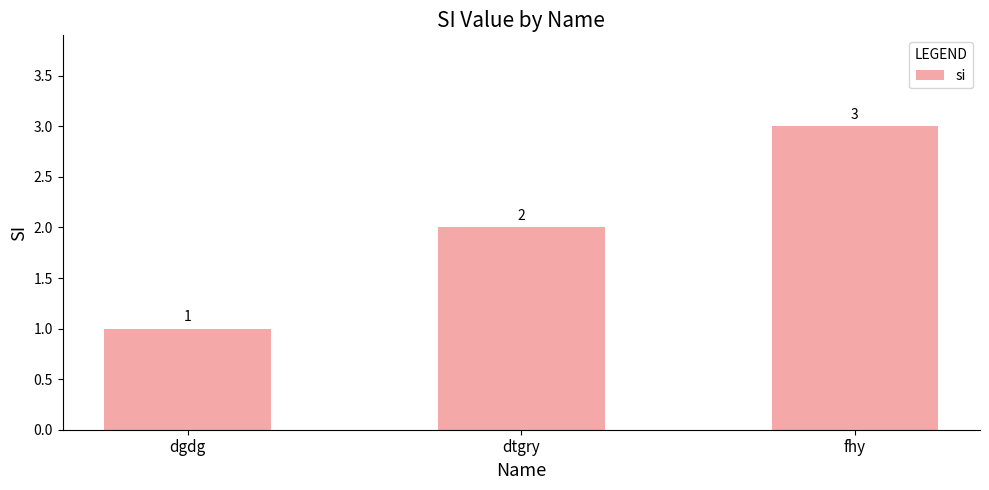

Which category has the highest value across all series?

fhy